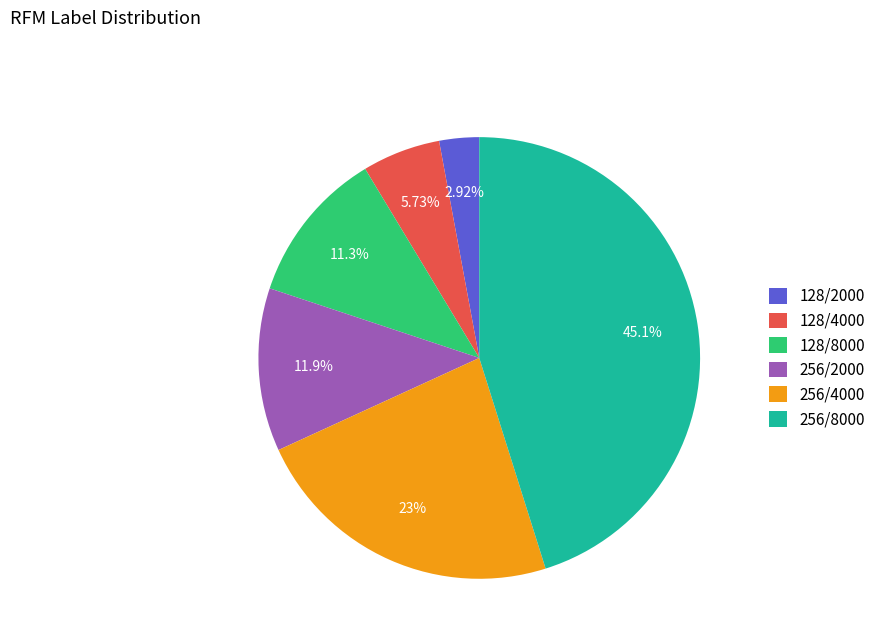

Which slice is the smallest?

128/2000